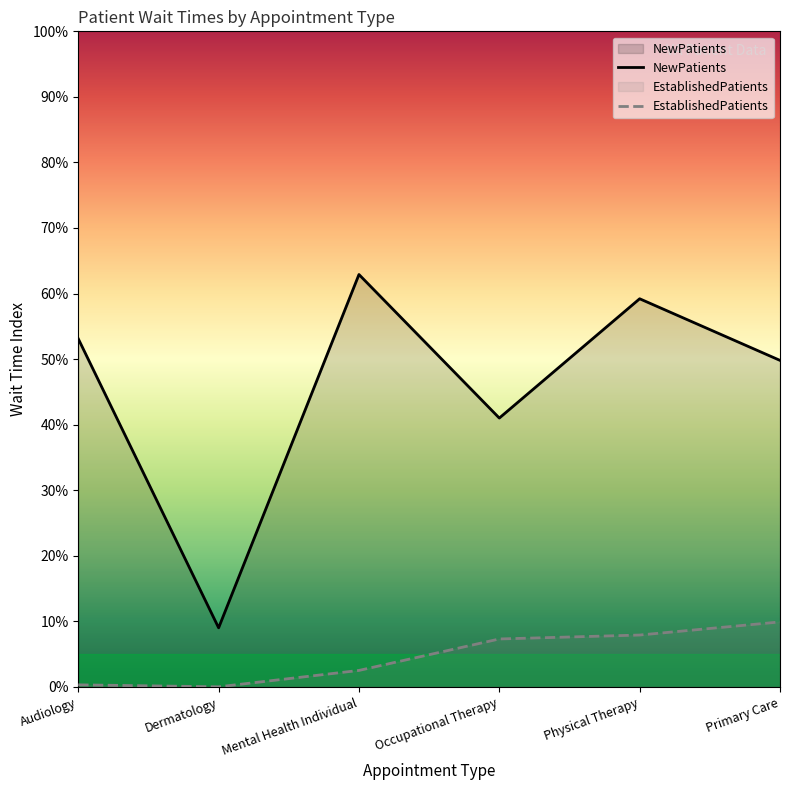

What is the total value across all series at Occupational Therapy?

48.3